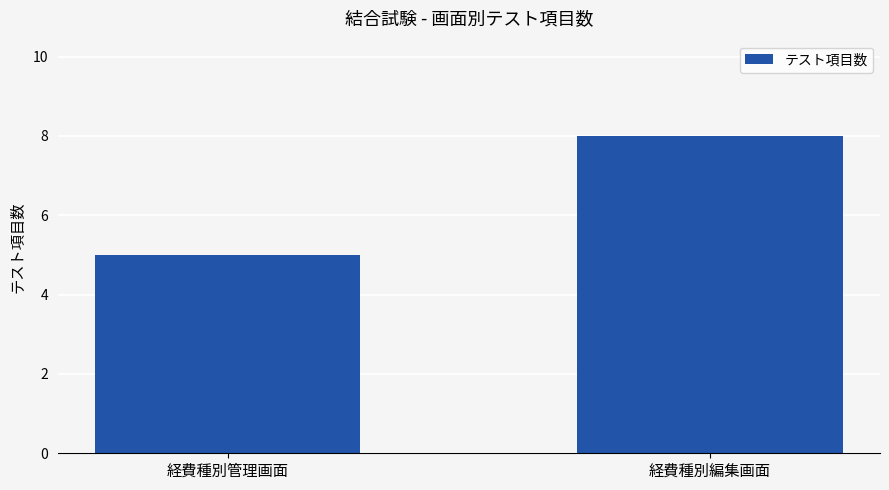

At which label is the value closest to 6?

経費種別管理画面